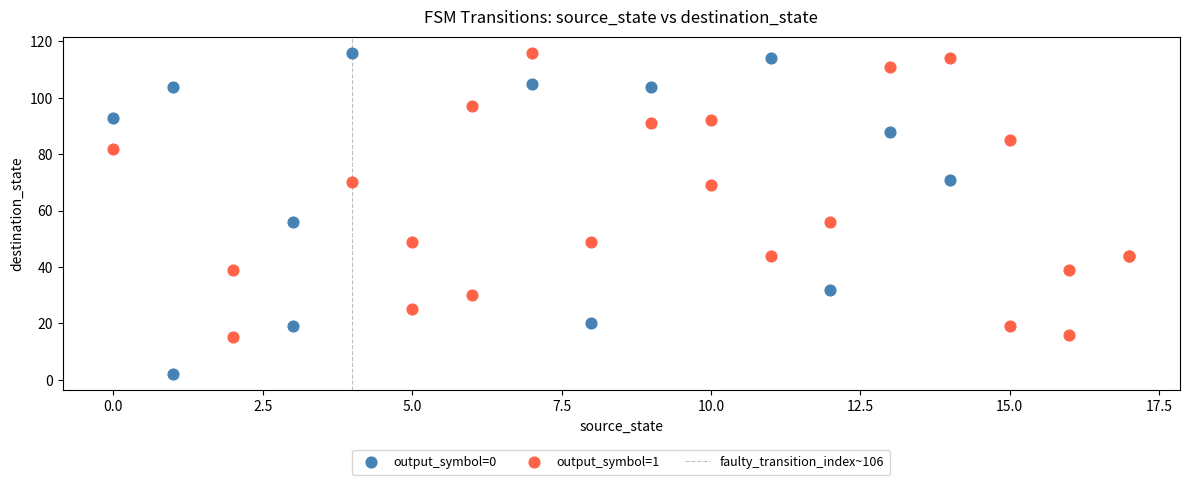

Which series has the widest spread of Y values?

output_symbol=0